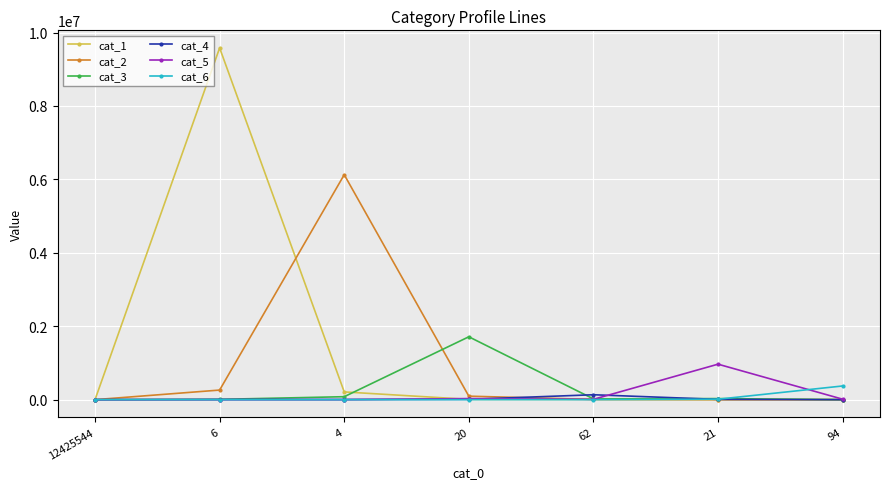

Where is the first local maximum for cat_1?

6